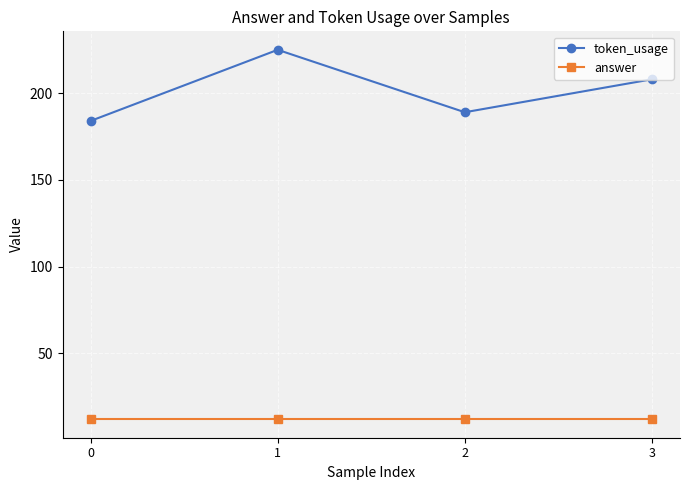

Which series changed the most between 0 and 1?

token_usage